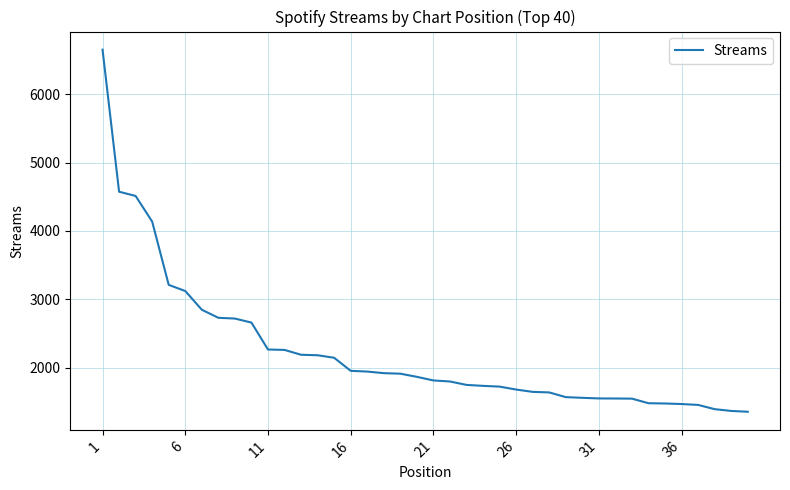

What is the difference between the maximum and second lowest values?

5287